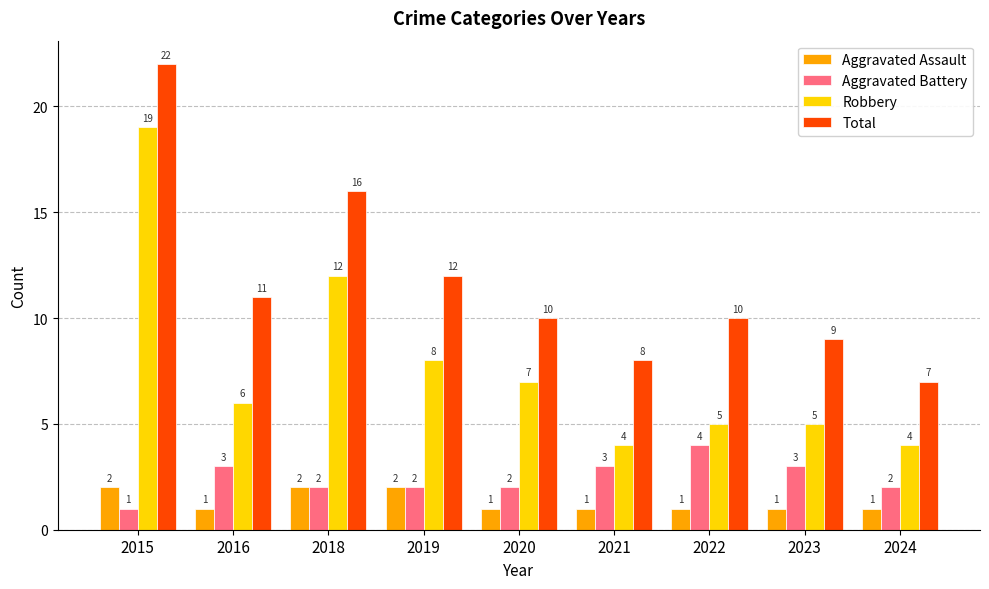

Reading left to right, transcribe all the data shown in this chart.

Aggravated Assault: 2015=2	2016=1	2018=2	2019=2	2020=1	2021=1	2022=1	2023=1	2024=1
Aggravated Battery: 2015=1	2016=3	2018=2	2019=2	2020=2	2021=3	2022=4	2023=3	2024=2
Robbery: 2015=19	2016=6	2018=12	2019=8	2020=7	2021=4	2022=5	2023=5	2024=4
Total: 2015=22	2016=11	2018=16	2019=12	2020=10	2021=8	2022=10	2023=9	2024=7